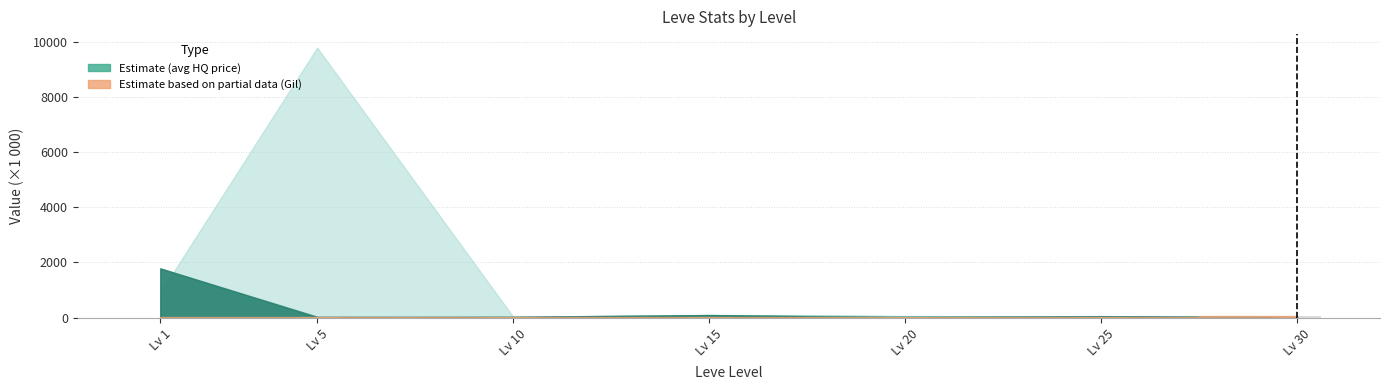

What is the sum of all values?

131.4